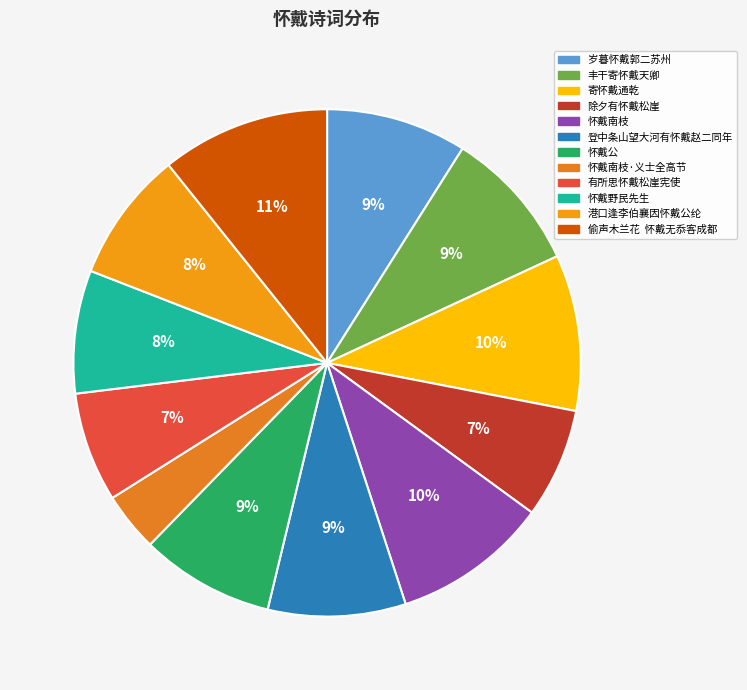

Is there any slice that represents more than half of the pie?

No